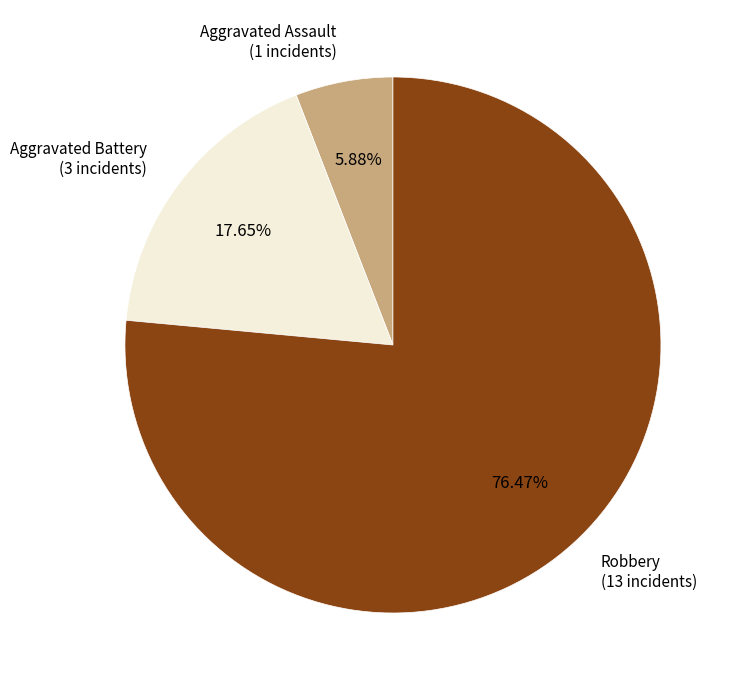

To the nearest percent, what is the combined percentage of Aggravated Assault and Robbery?

82%